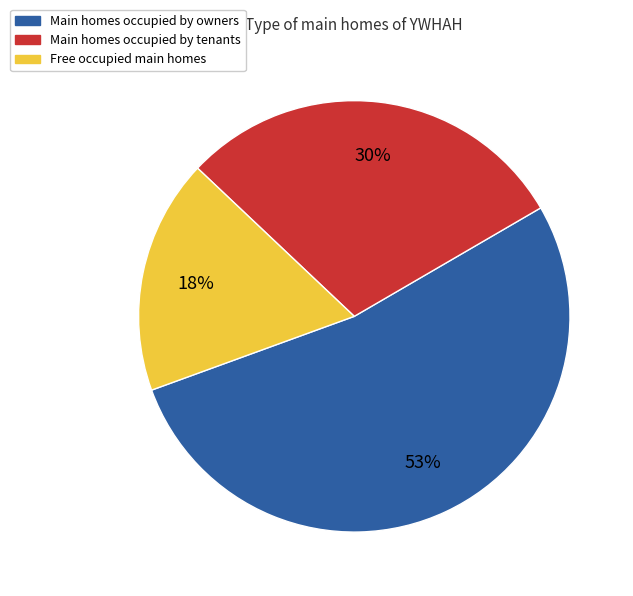

Rank the categories by value from lowest to highest.

Free occupied main homes, Main homes occupied by tenants, Main homes occupied by owners